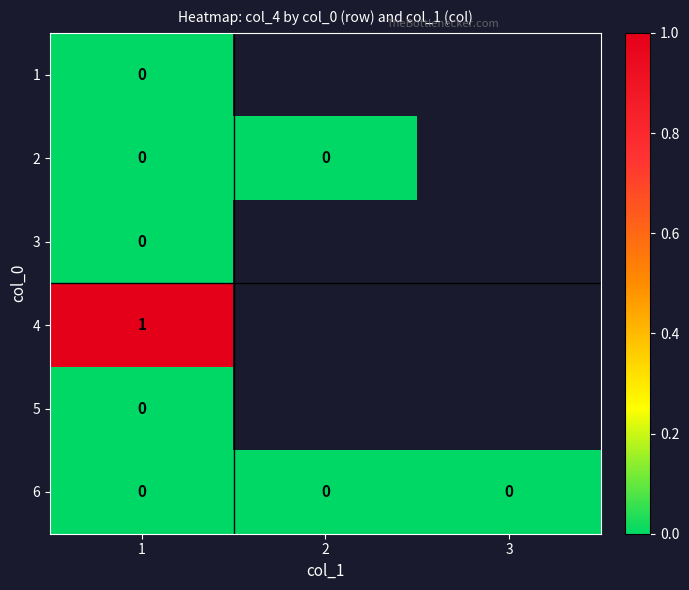

True or false: 4 has a value of 1 at 1.

True